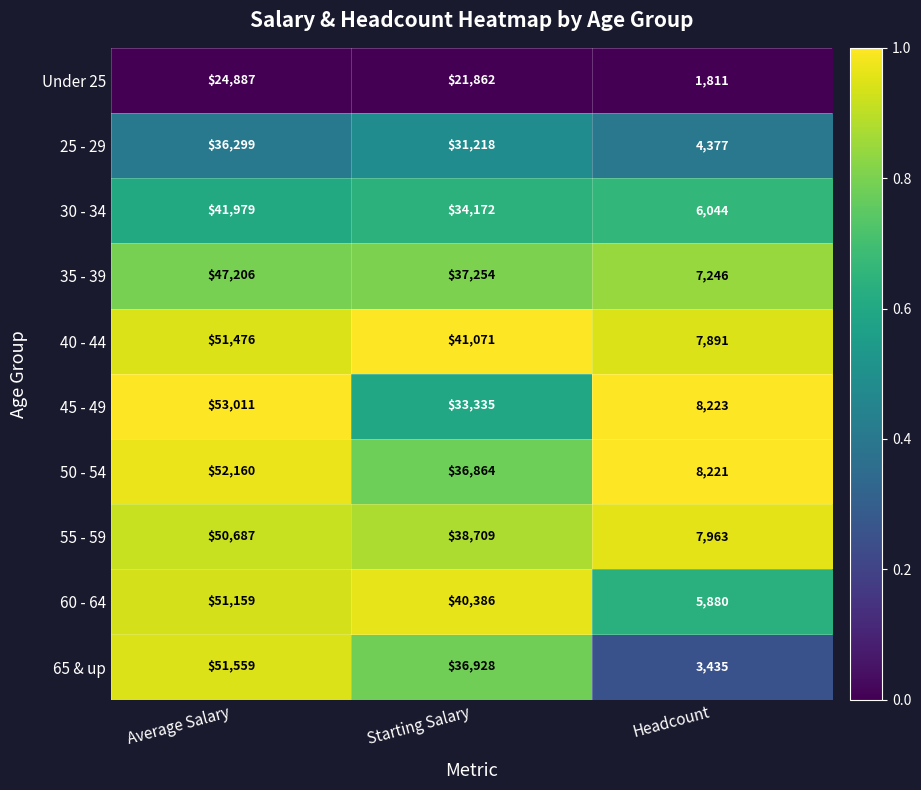

What is the total value across all series at Headcount?

61091